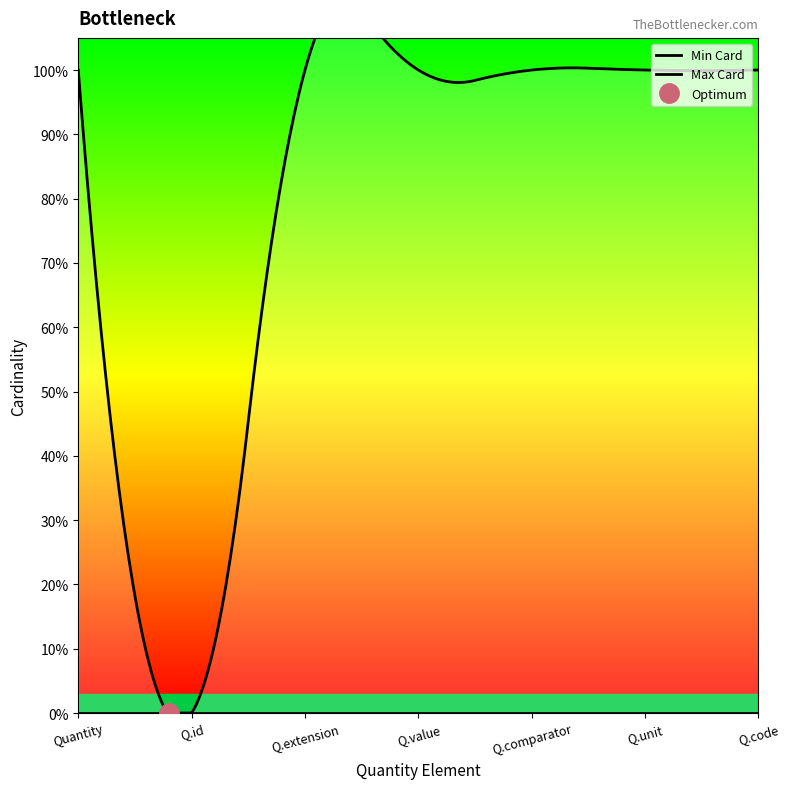

At which category does the chart reach its peak across all series?

Quantity